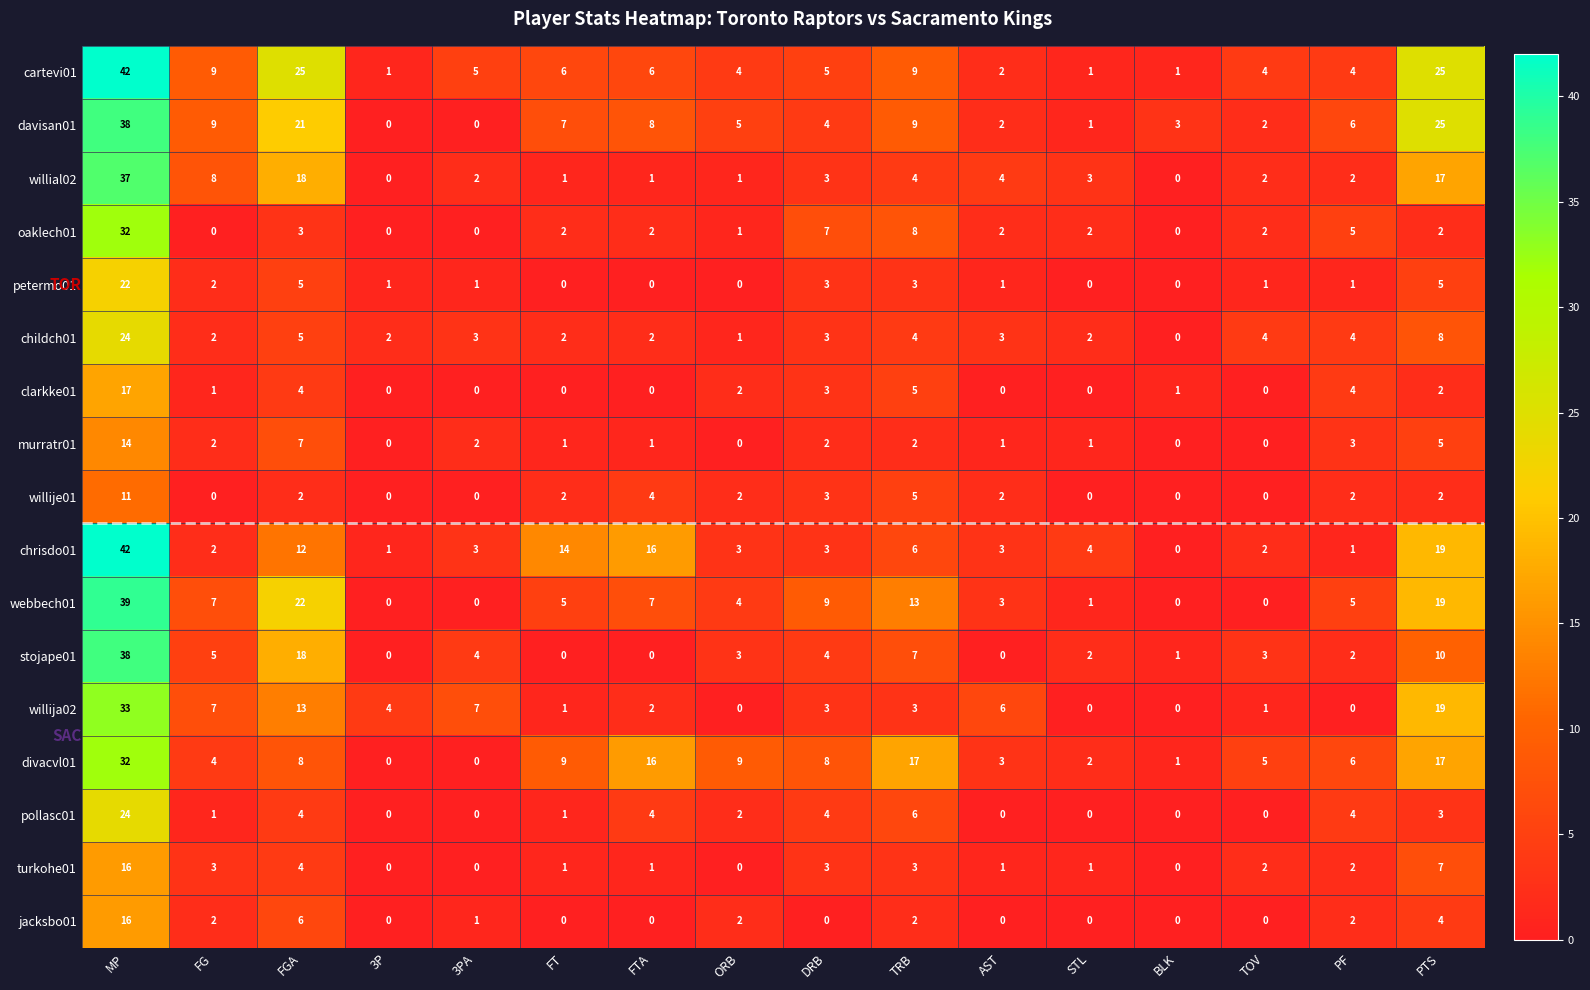

True or false: murratr01 has a value of 2 at TRB.

True